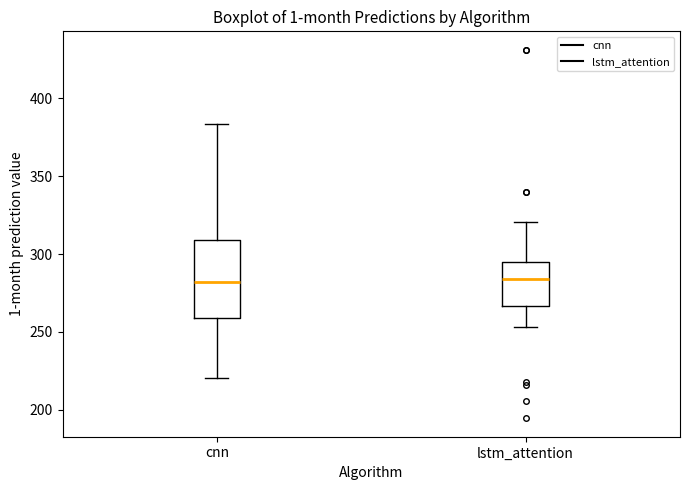

Reading left to right, read every box against the y-axis: the position of its median line, the range the box covers, and the ends of its whiskers. The values are not printed on the chart, so give them approximately, as read against the axis.

cnn: median 280, box 260 to 310, whiskers 220 to 385
lstm_attention: median 285, box 265 to 295, whiskers 255 to 320